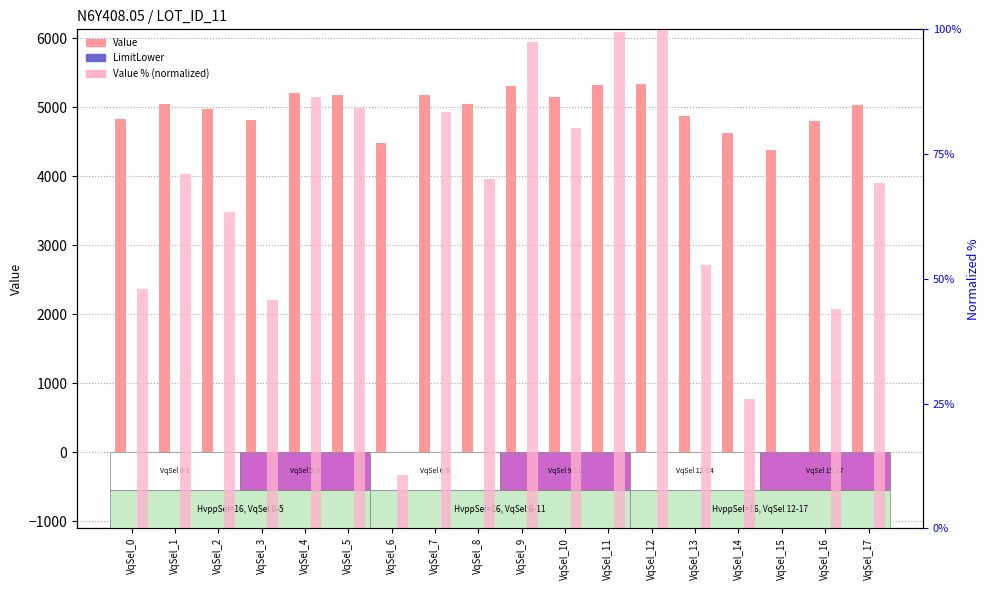

Which category has the lowest value in the LimitLower series?

VqSel_0